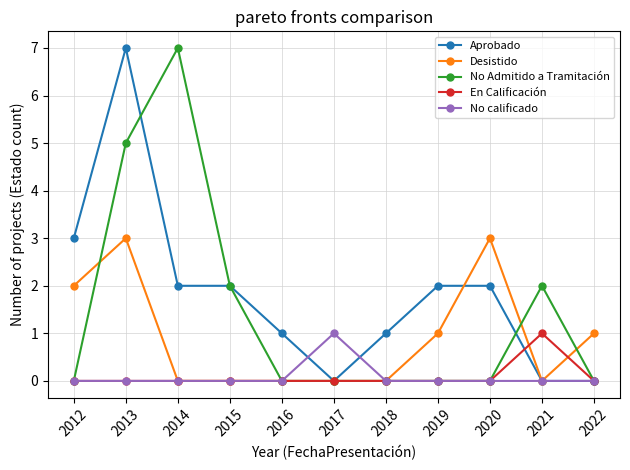

True or false: Desistido has more than 1 points higher than both neighbors.

True